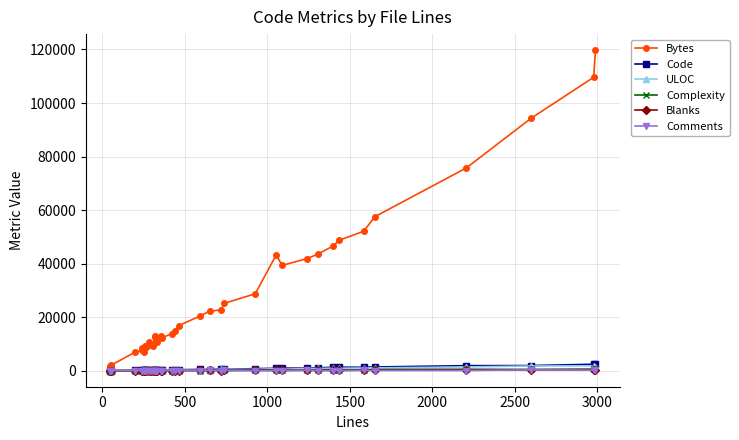

What is the greatest value displayed?

119752